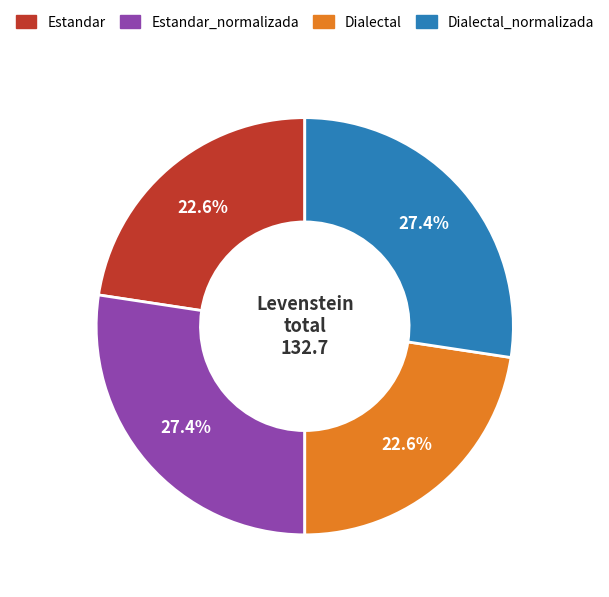

Does any single category account for the majority?

No